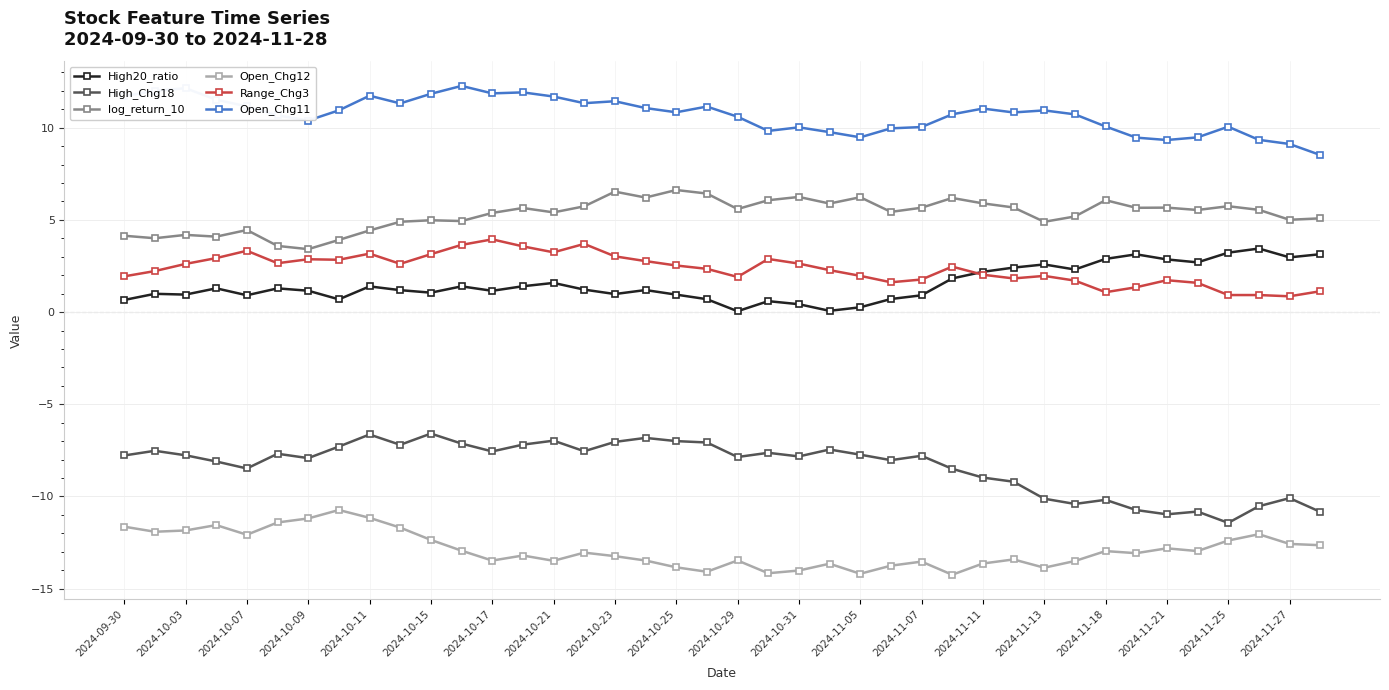

What is the lowest value of the Range_Chg3 series?

0.9